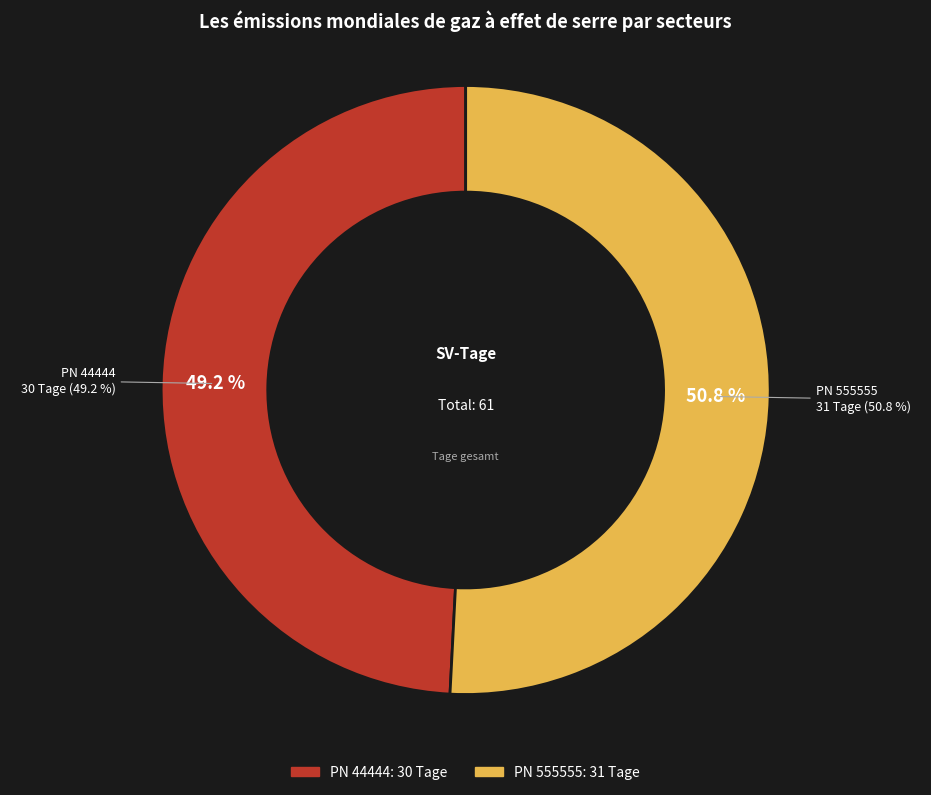

True or false: 555555 accounts for 51% of the total.

True